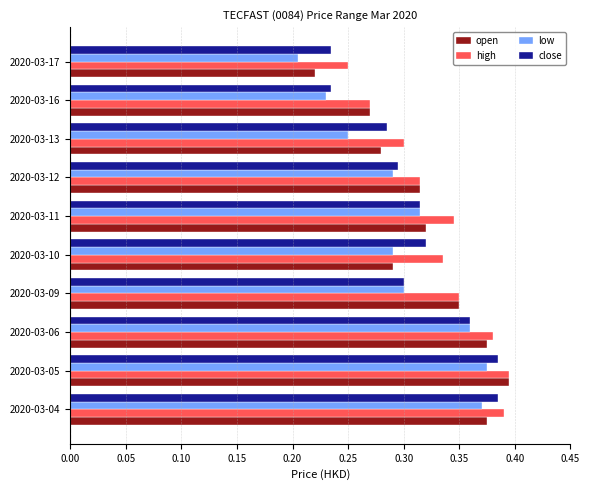

Is it true that high equals 0.6 at 2020-03-05?

False